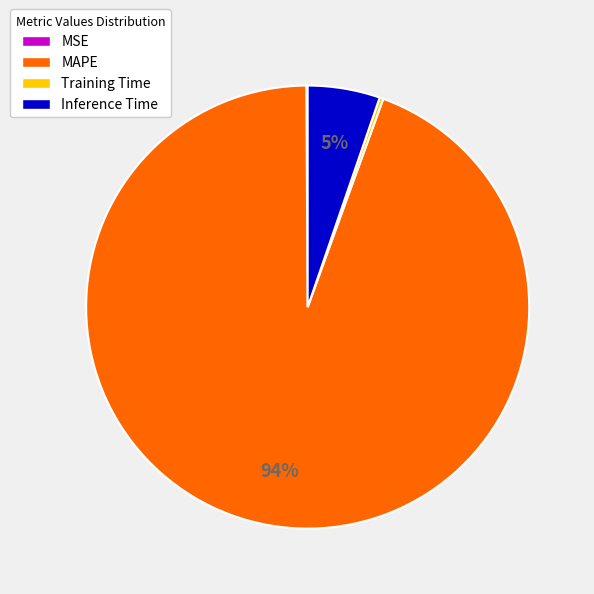

What percentage is the Inference Time slice, to the nearest percent?

5%